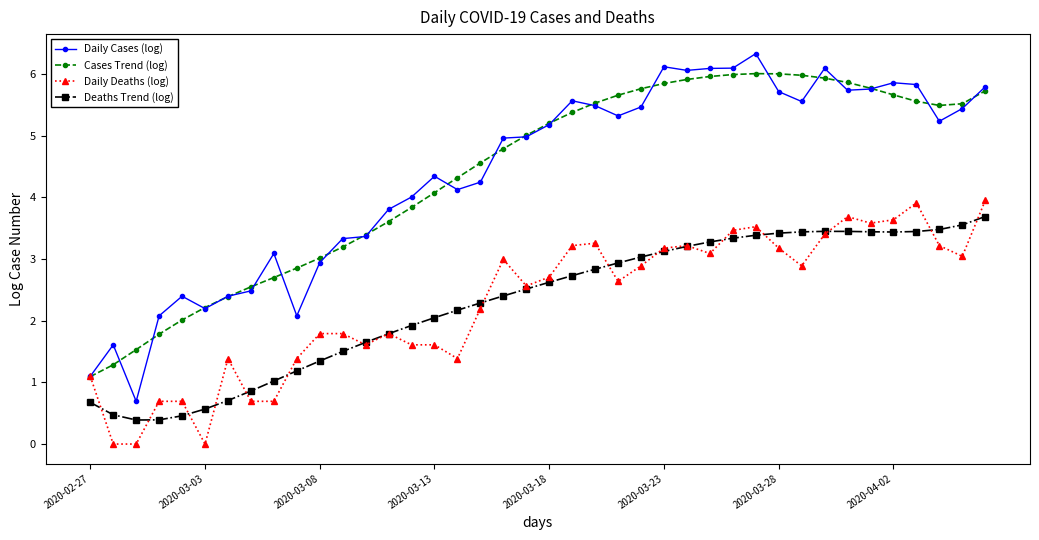

What is the value of the Cases Trend (log) point at the 21st from the left?

5.2